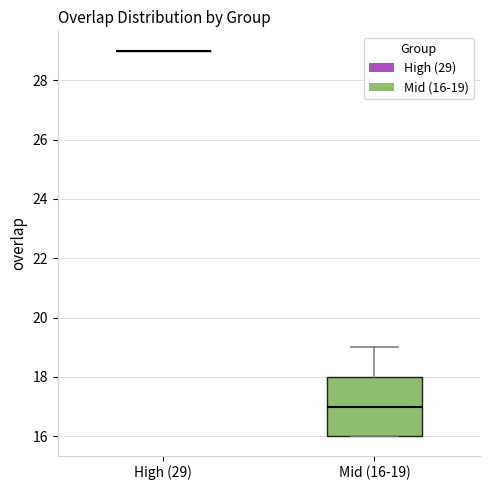

Reading left to right, read every box against the y-axis: the position of its median line, the range the box covers, and the ends of its whiskers. The values are not printed on the chart, so give them approximately, as read against the axis.

High (29): box collapsed to a line at 29, whiskers 29 to 29
Mid (16-19): median 17, box 16 to 18, whiskers 16 to 19